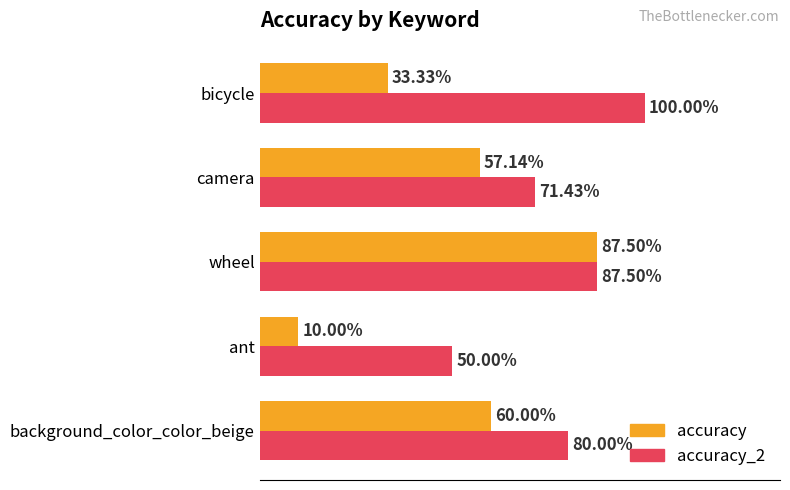

What are all the series names shown in the legend?

accuracy, accuracy_2